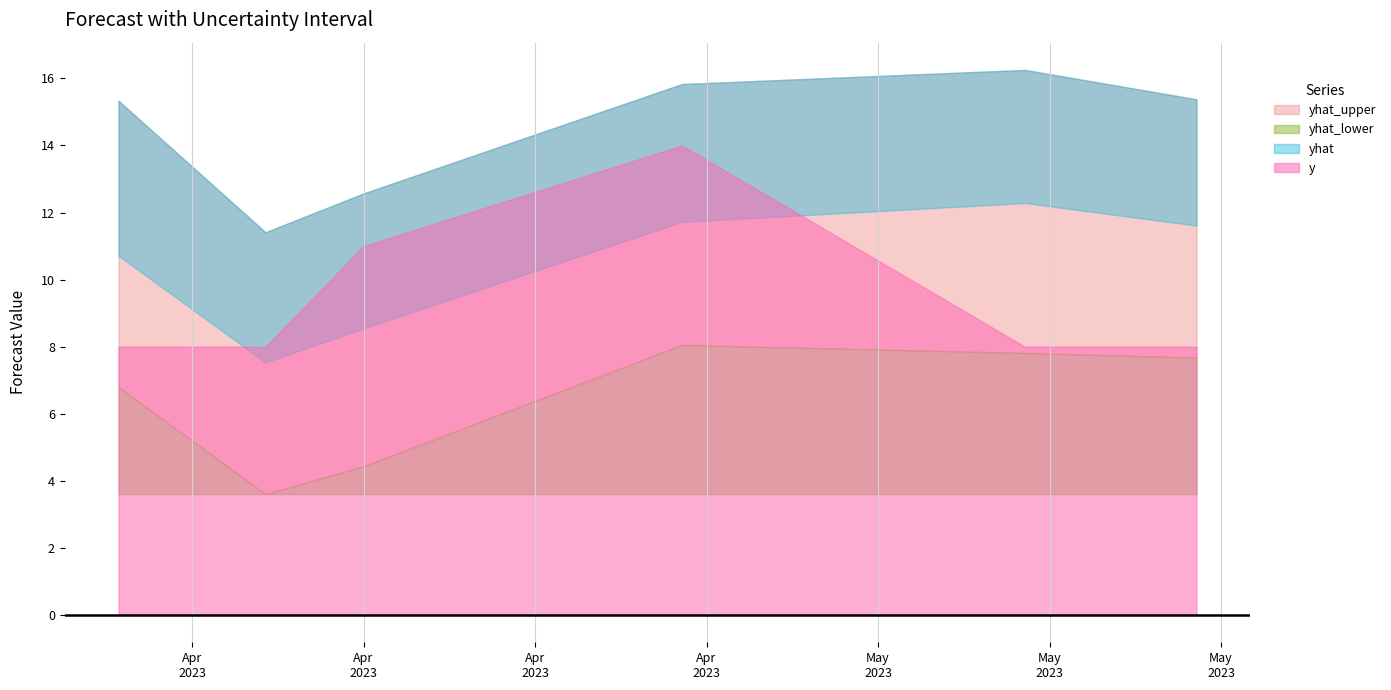

Where is yhat_lower nearest to the value 5?

2023-04-11